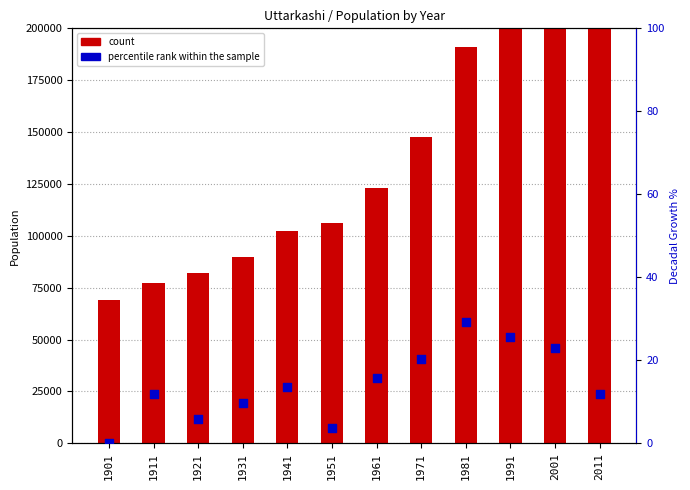

At how many categories does at least one series exceed 220703?

3